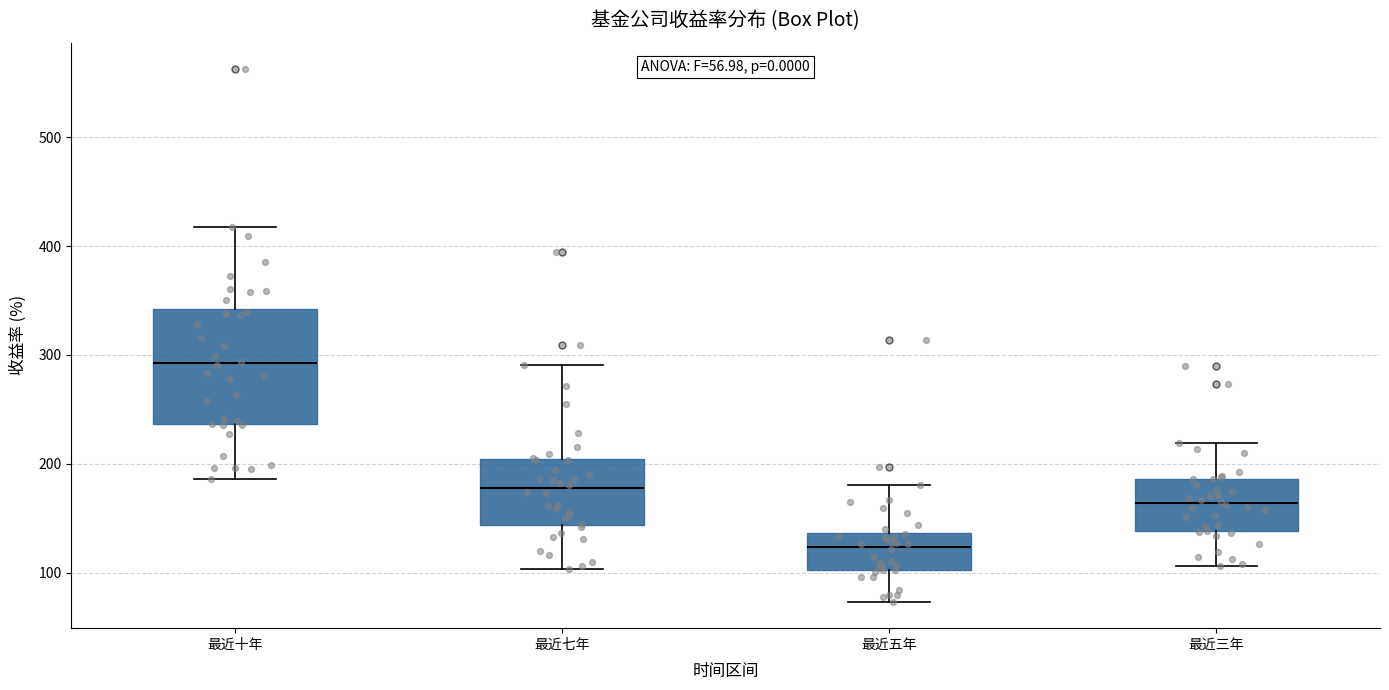

Which box has the lowest median line?

最近五年